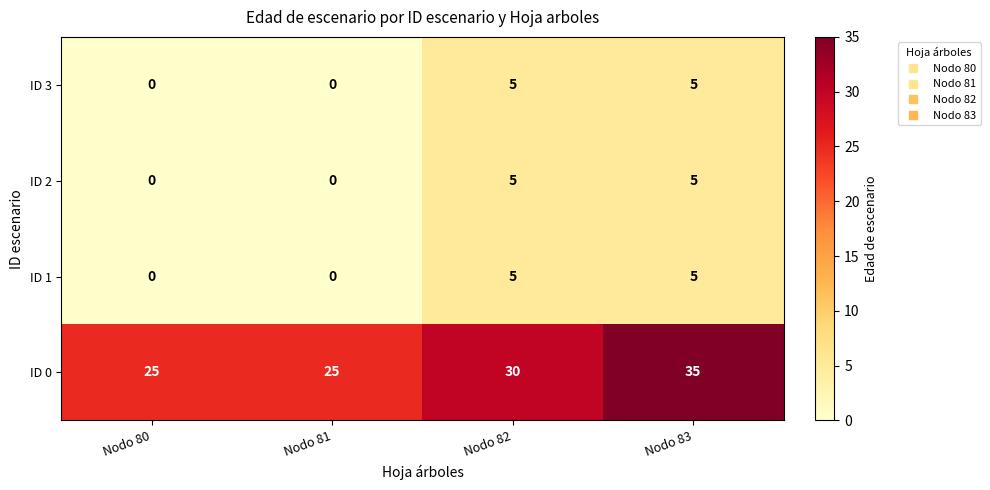

Reading left to right, transcribe all the data shown in this chart.

ID 3: Nodo 80=0	Nodo 81=0	Nodo 82=5	Nodo 83=5
ID 2: Nodo 80=0	Nodo 81=0	Nodo 82=5	Nodo 83=5
ID 1: Nodo 80=0	Nodo 81=0	Nodo 82=5	Nodo 83=5
ID 0: Nodo 80=25	Nodo 81=25	Nodo 82=30	Nodo 83=35